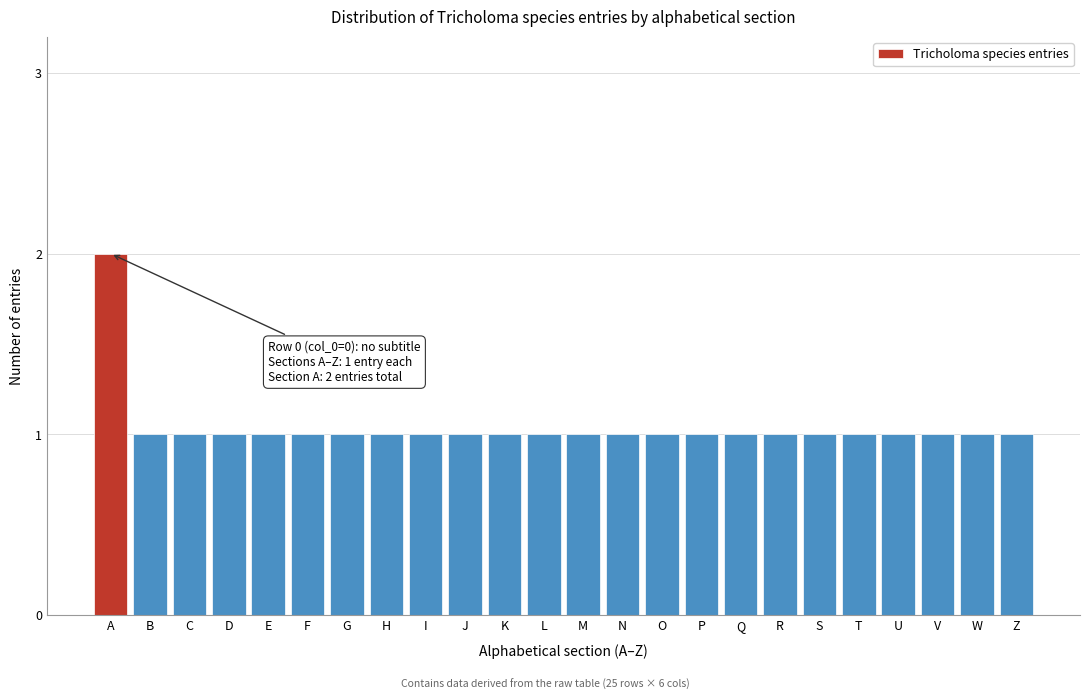

Reading left to right, extract all data points from this chart.

A=2	B=1	C=1	D=1	E=1	F=1	G=1	H=1	I=1	J=1	K=1	L=1	M=1	N=1	O=1	P=1	Q=1	R=1	S=1	T=1	U=1	V=1	W=1	Z=1